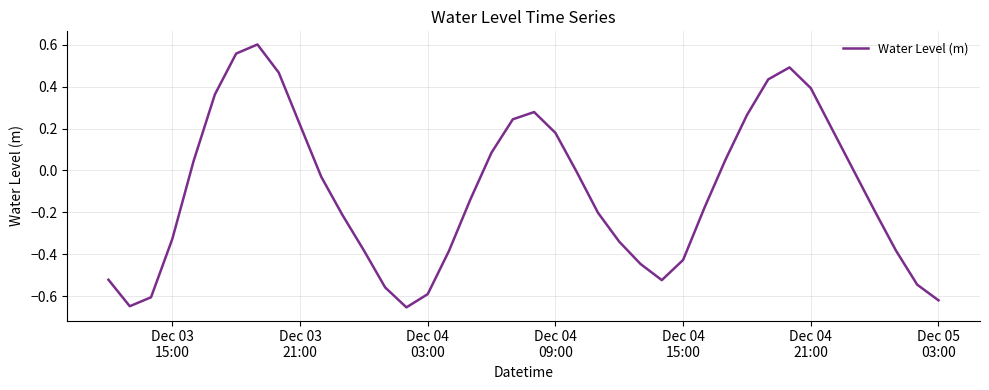

How many lines are shown in the chart?

1